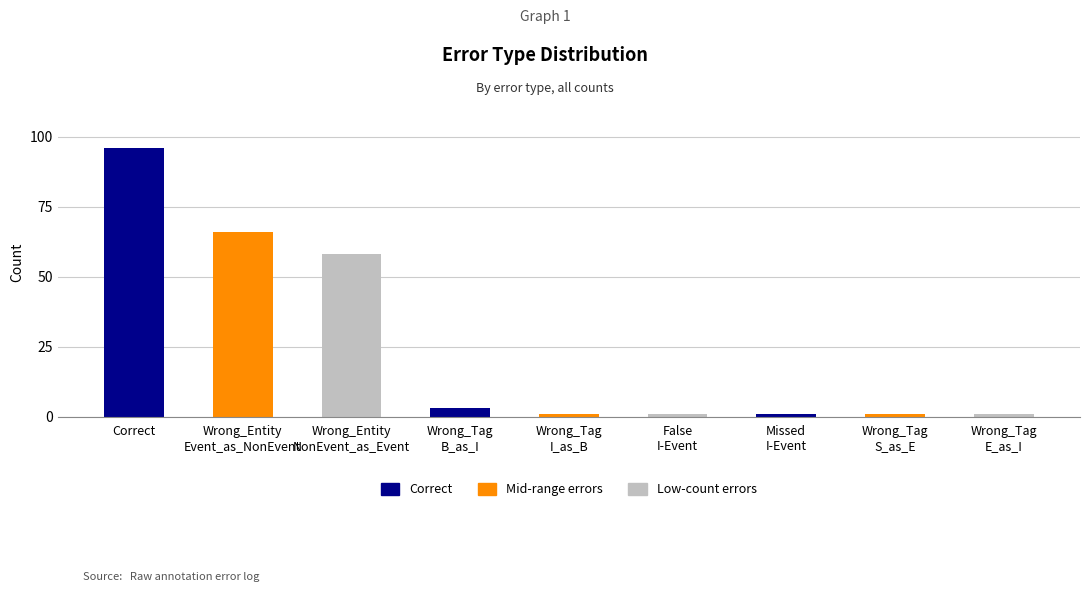

Is it true that the value at Wrong_Tag_B_as_I is 2?

False